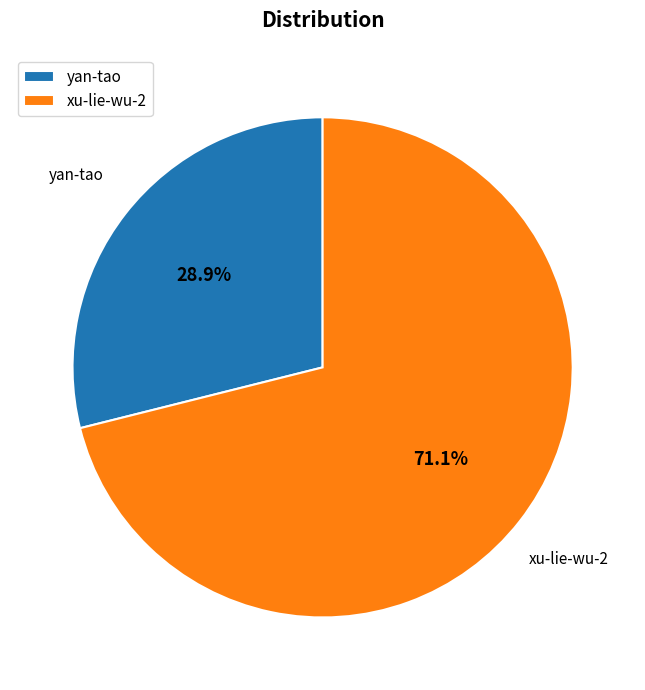

To the nearest percent, what portion does xu-lie-wu-2 represent?

71%